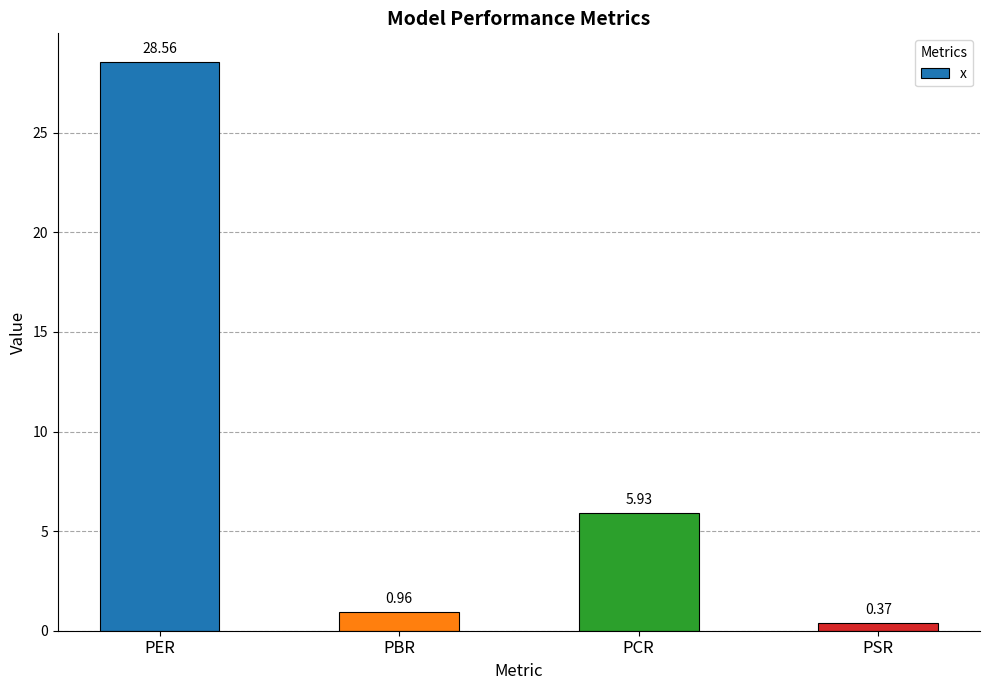

List the labels in order of value, smallest first.

PSR, PBR, PCR, PER